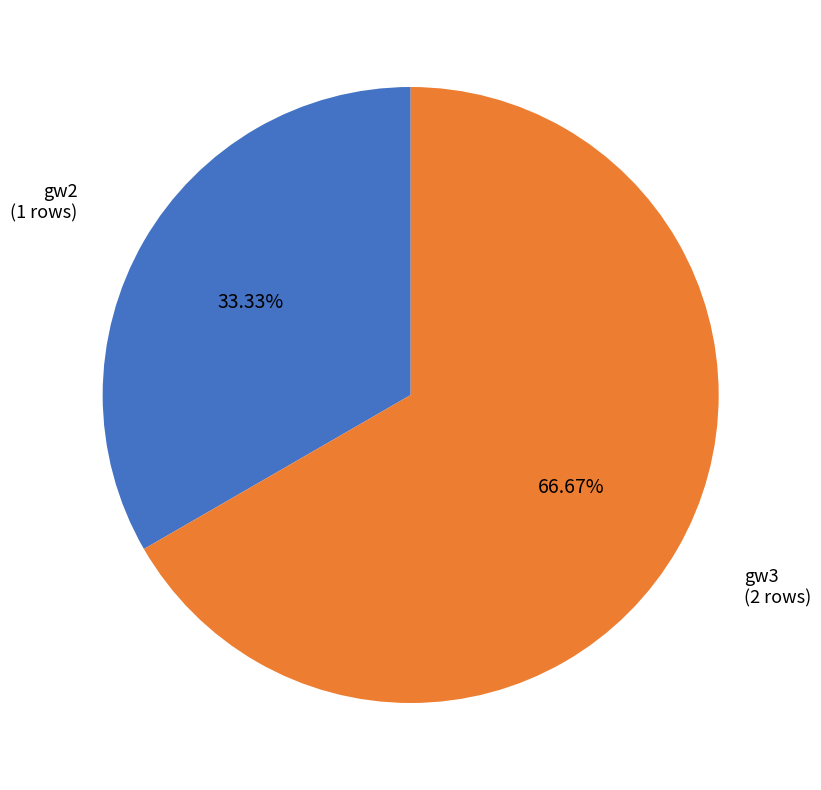

Between gw3 and gw2, which is larger?

gw3